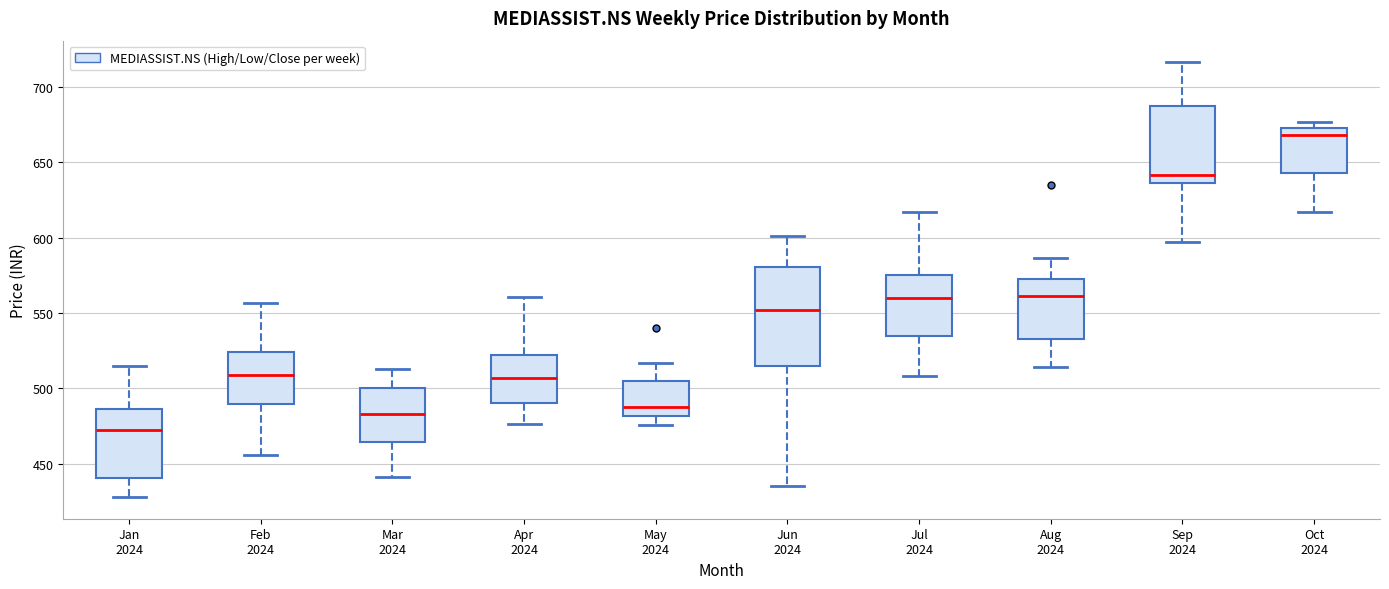

Which box's median line is the lowest?

Jan 2024